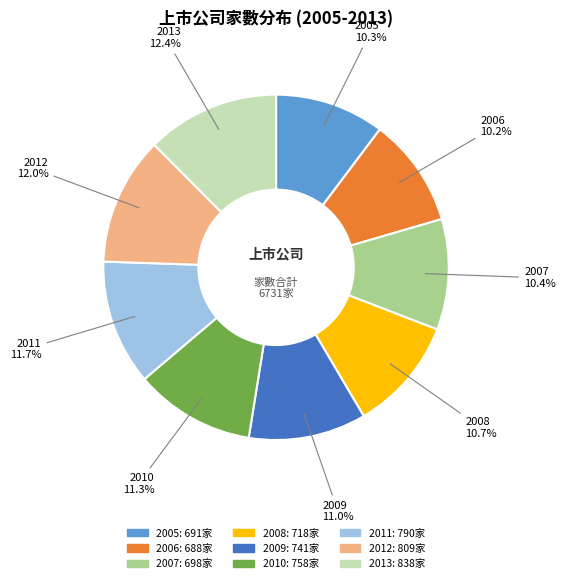

Between 2009 and 2011, which is larger?

2011